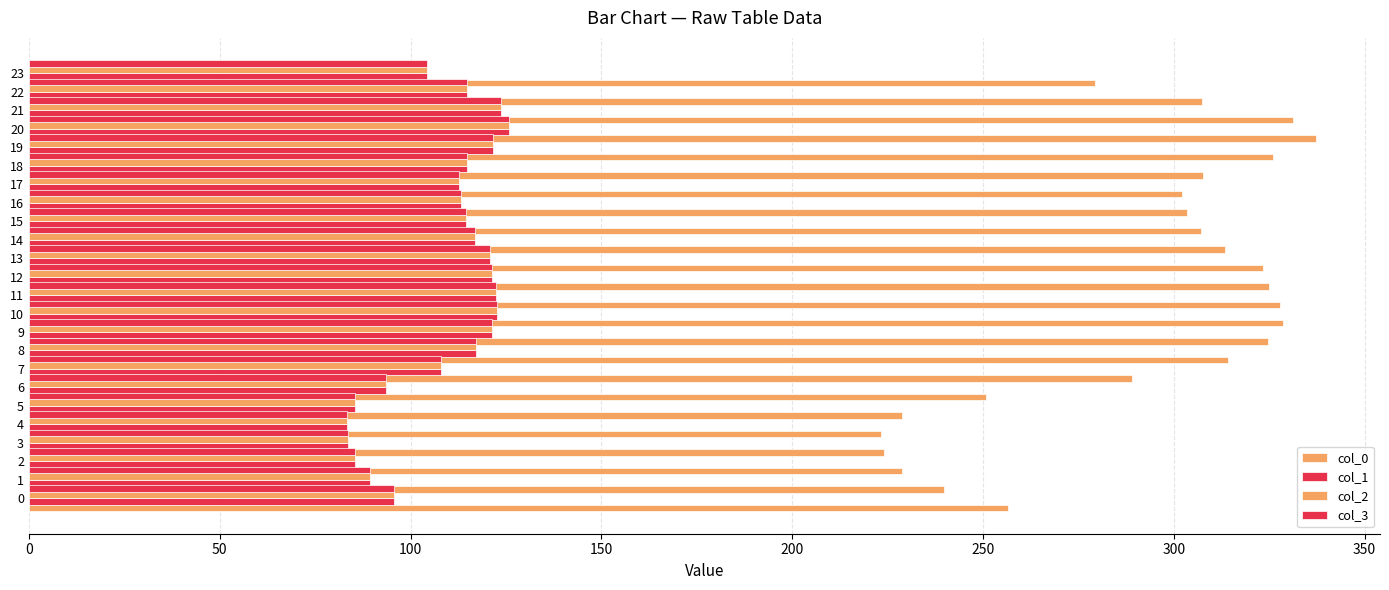

Is it true that col_3 equals 168.2 at 10?

False